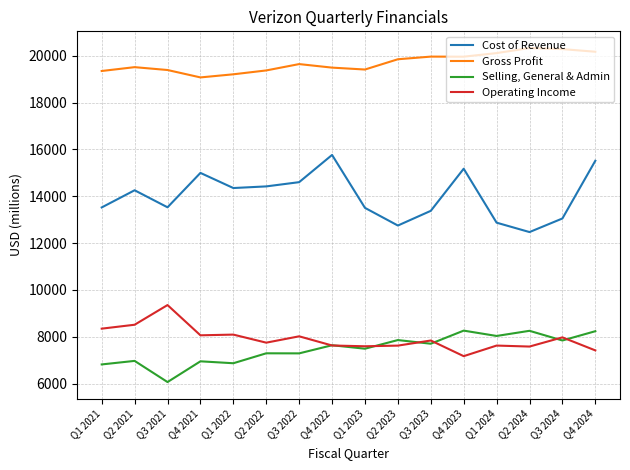

At Q1 2021, list the series in order from smallest to largest.

Selling, General & Admin, Operating Income, Cost of Revenue, Gross Profit